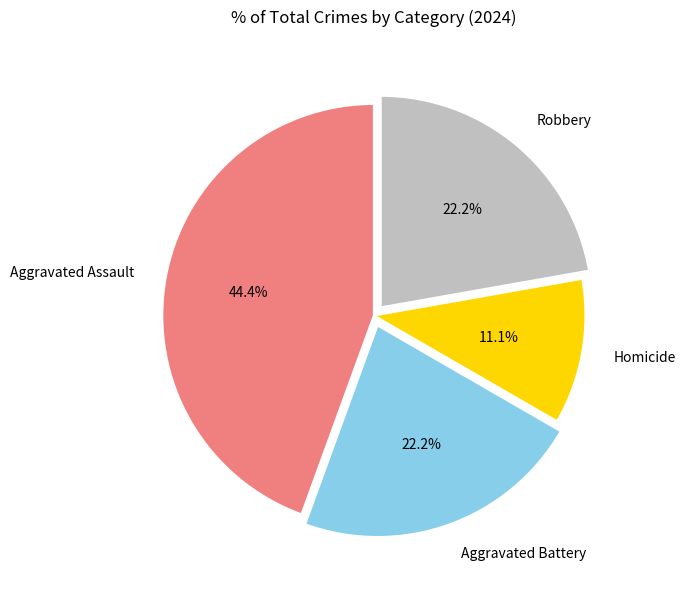

How many slices are in this pie chart?

4